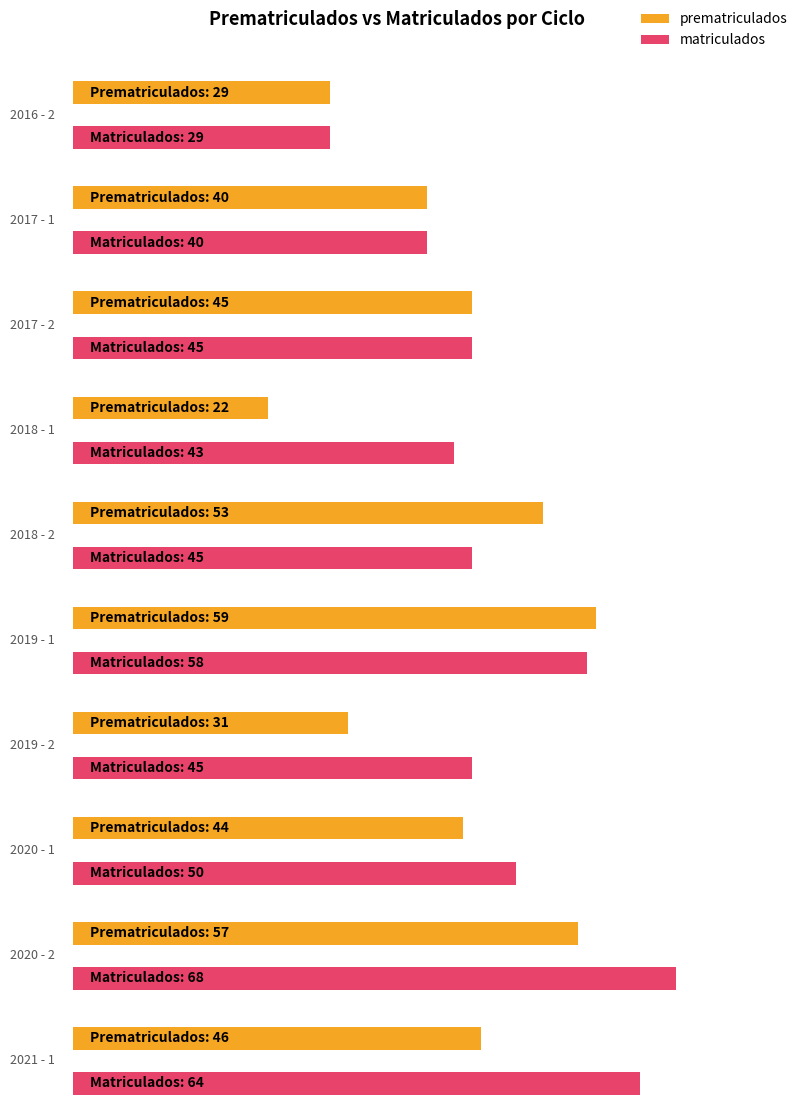

At which label is matriculados closest to 48?

2020 - 1